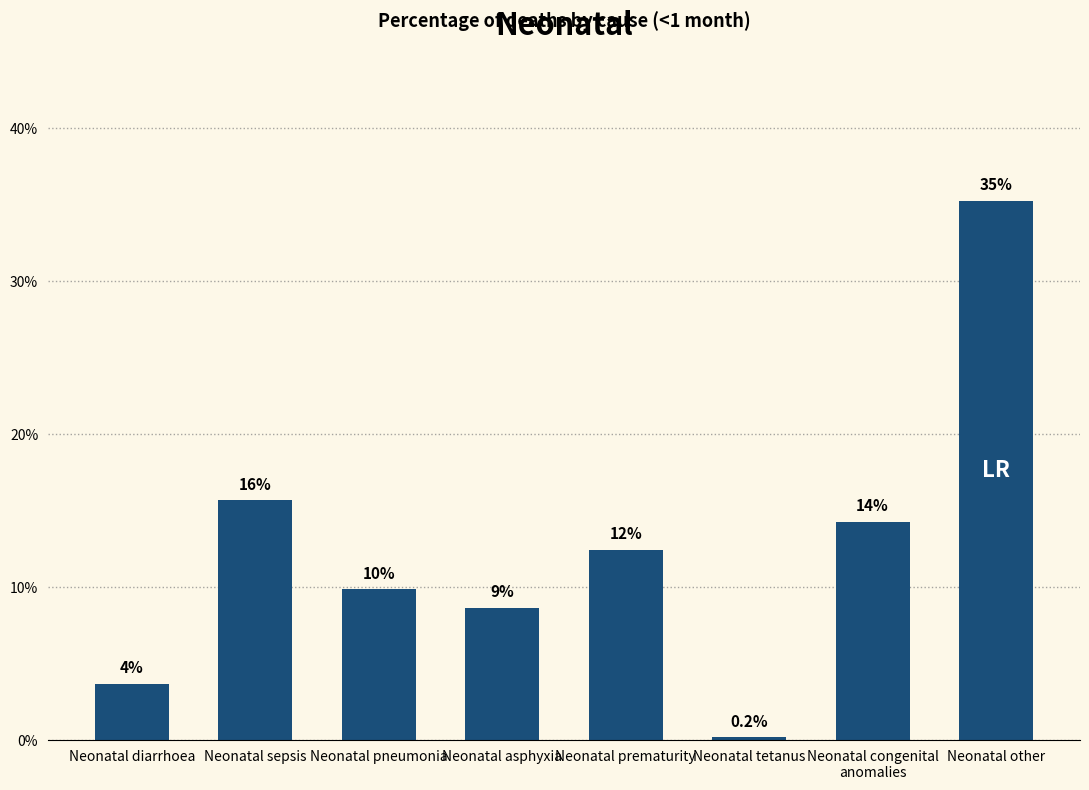

Does the chart contain any negative values?

No